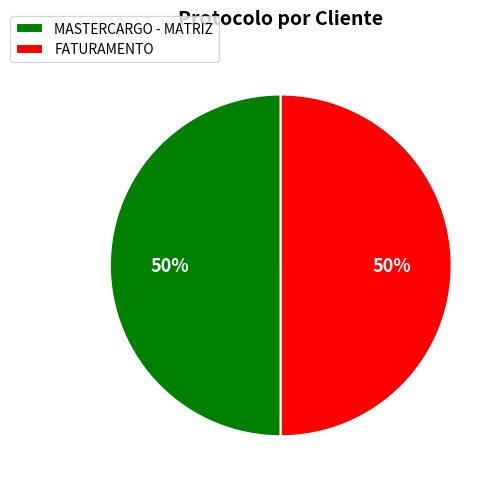

What percentage is the MASTERCARGO - MATRIZ slice, to the nearest percent?

50%